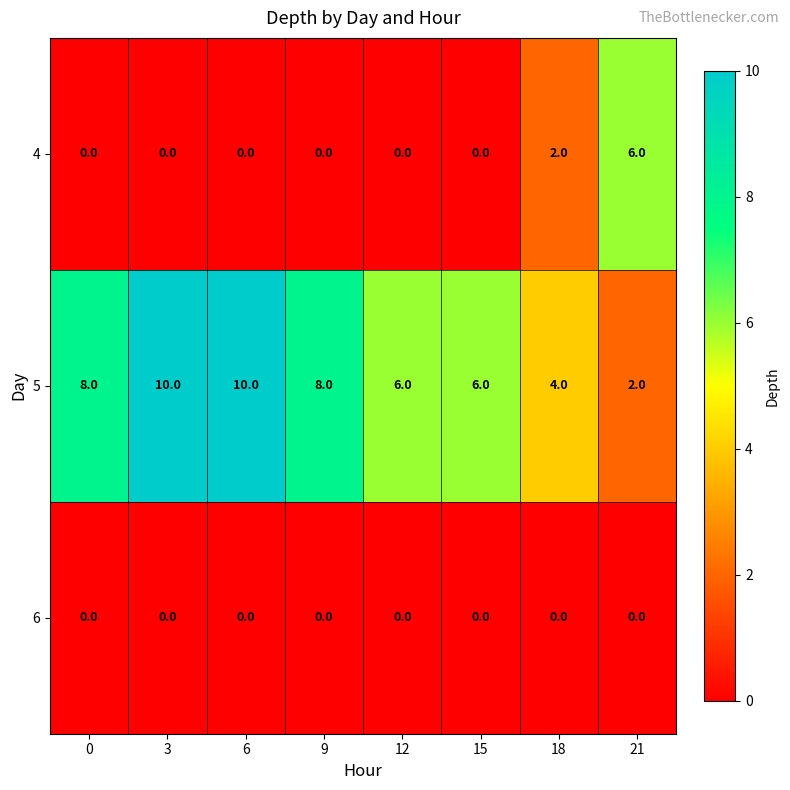

What is the difference between the highest and lowest values at 12?

6